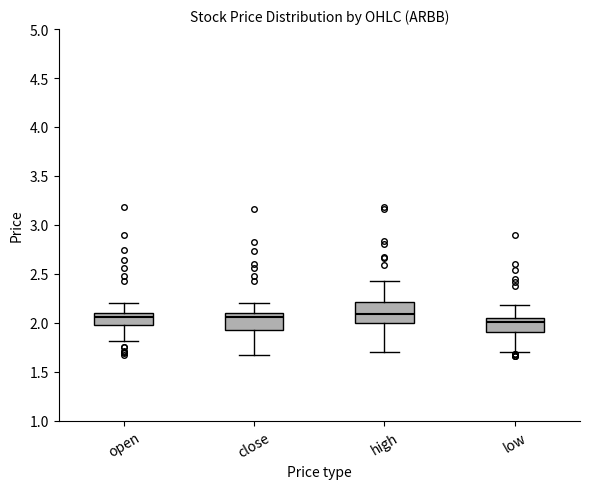

Where does the median line of the box for close sit on the y-axis? The values are not printed on the chart, so give them approximately, as read against the axis.

2.05